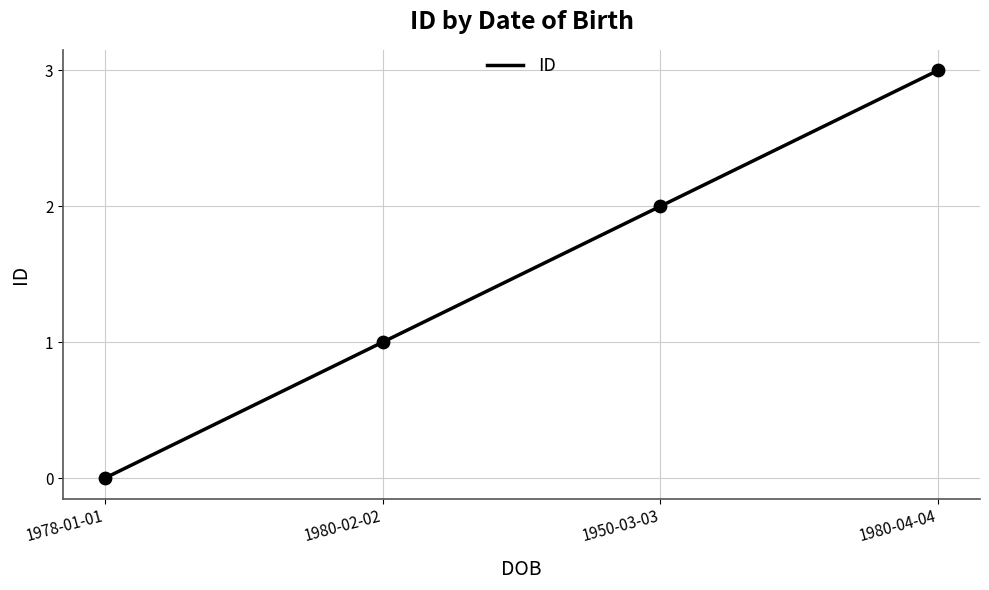

Between 1980-04-04 and 1980-02-02, which is larger?

1980-04-04